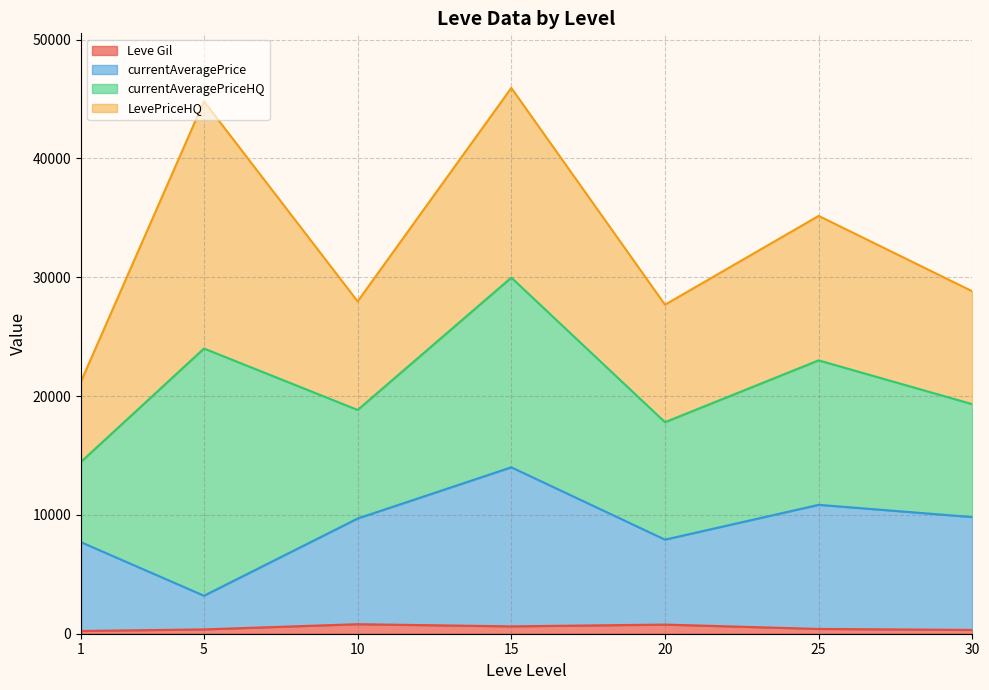

How many distinct data groups are displayed?

4